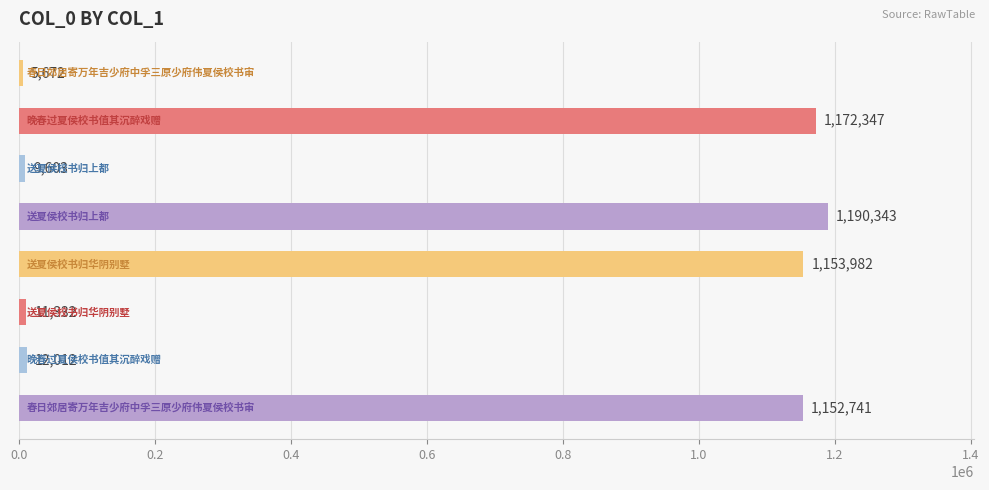

What is the greatest value displayed?

1190343